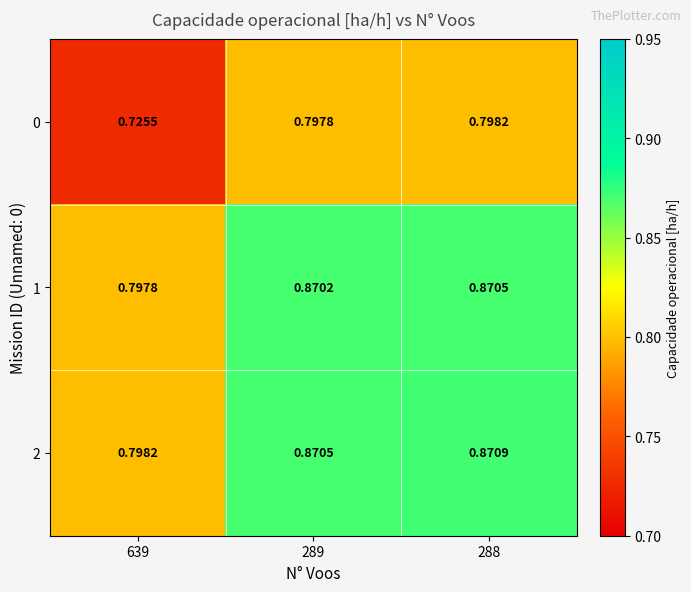

Is the value of 1 at 289 greater than the value of 0 at 639?

Yes